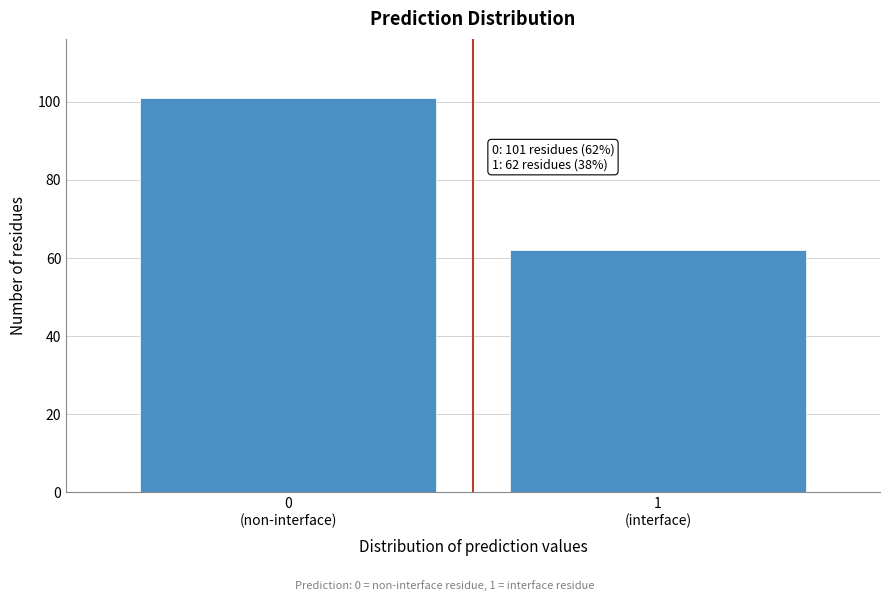

Reading right to left, transcribe all the data shown in this chart.

62	101